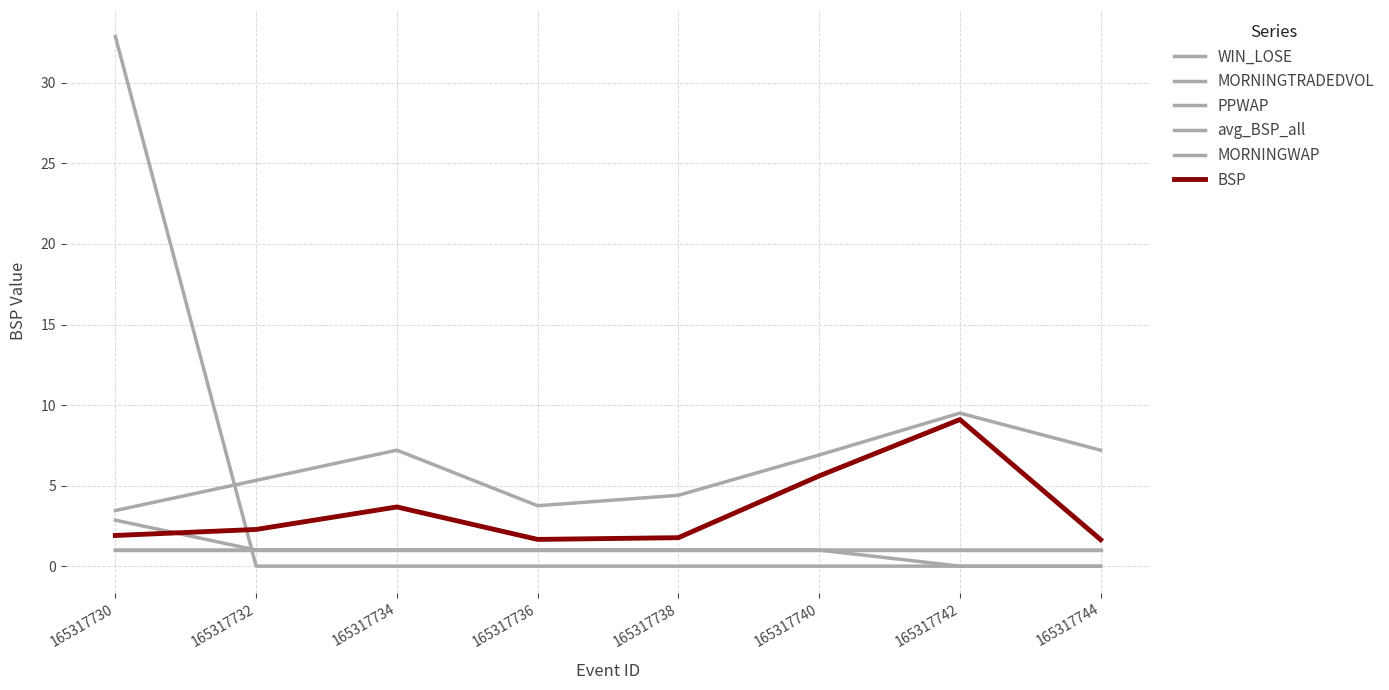

Rank the series at 165317732 from lowest to highest value.

MORNINGTRADEDVOL, WIN_LOSE, PPWAP, MORNINGWAP, BSP, avg_BSP_all